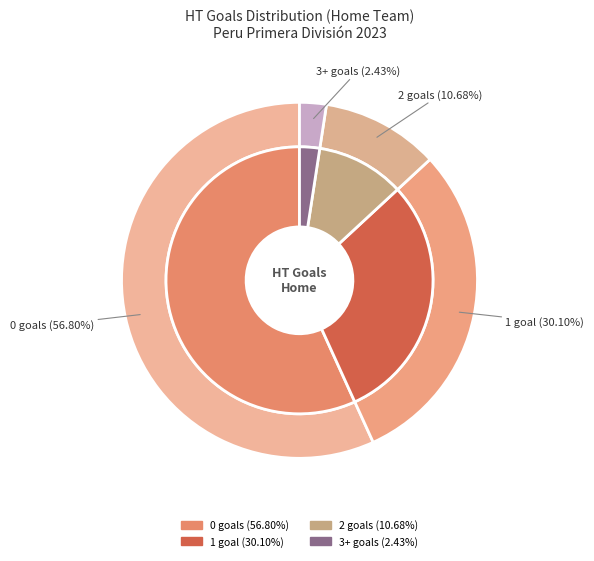

What percentage is NOT represented by 3?

97.6%